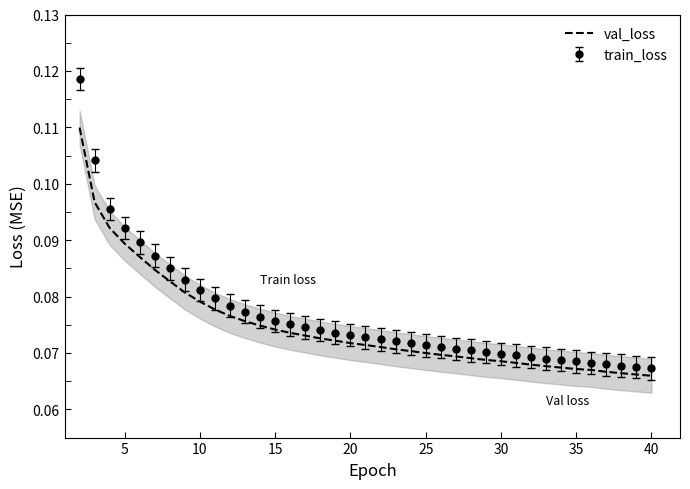

List the series in order of their peak value, highest first.

train_loss, val_loss